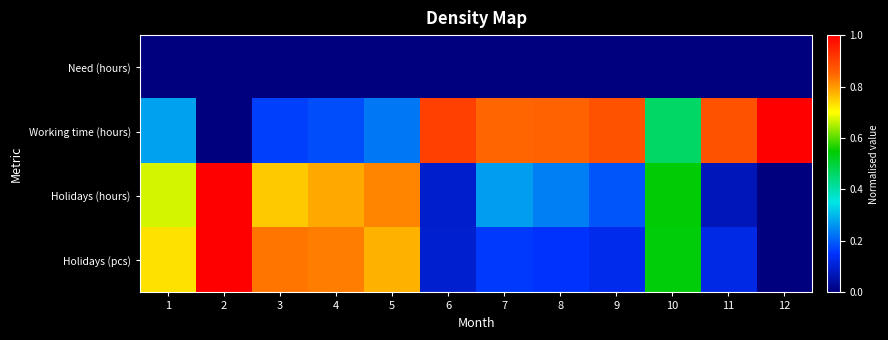

Reading left to right, what are all the values shown in this chart?

Need (hours): 1=0.0	2=0.0	3=0.0	4=0.0	5=0.0	6=0.0	7=0.0	8=0.0	9=0.0	10=0.0	11=0.0	12=0.0
Working time (hours): 1=0.3	2=0.0	3=0.2	4=0.2	5=0.2	6=0.9	7=0.8	8=0.9	9=0.9	10=0.5	11=0.9	12=1.0
Holidays (hours): 1=0.7	2=1.0	3=0.8	4=0.8	5=0.8	6=0.1	7=0.3	8=0.2	9=0.2	10=0.5	11=0.1	12=0.0
Holidays (pcs): 1=0.7	2=1.0	3=0.8	4=0.8	5=0.8	6=0.1	7=0.2	8=0.2	9=0.1	10=0.5	11=0.1	12=0.0